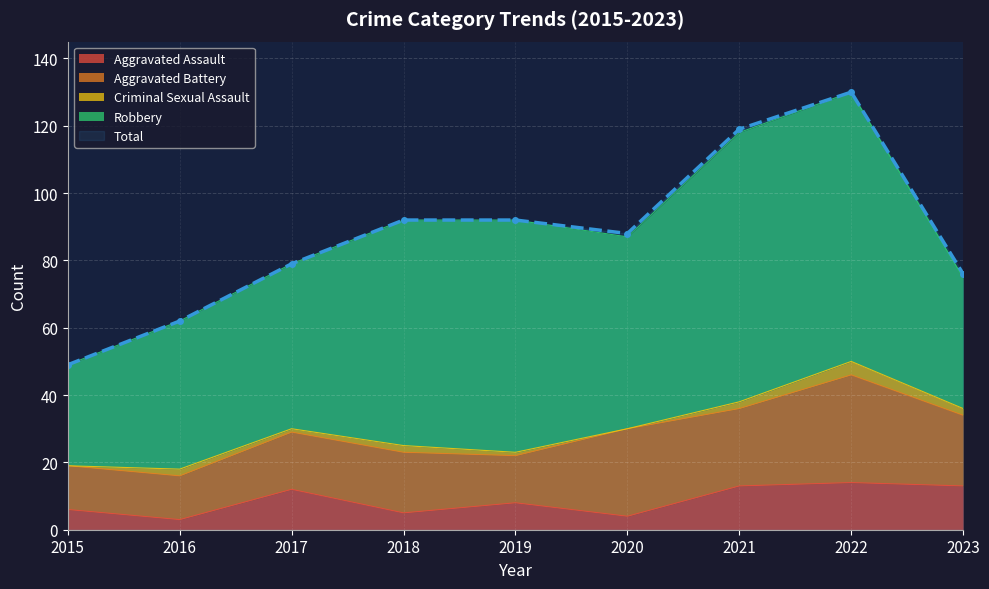

List the series in order of their peak value, highest first.

Total, Robbery, Aggravated Battery, Aggravated Assault, Criminal Sexual Assault